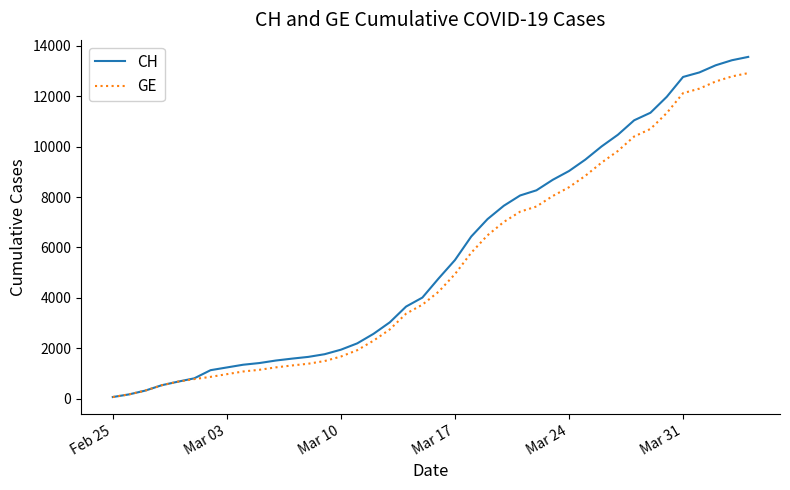

Rank the series by their maximum value, from highest to lowest.

CH, GE